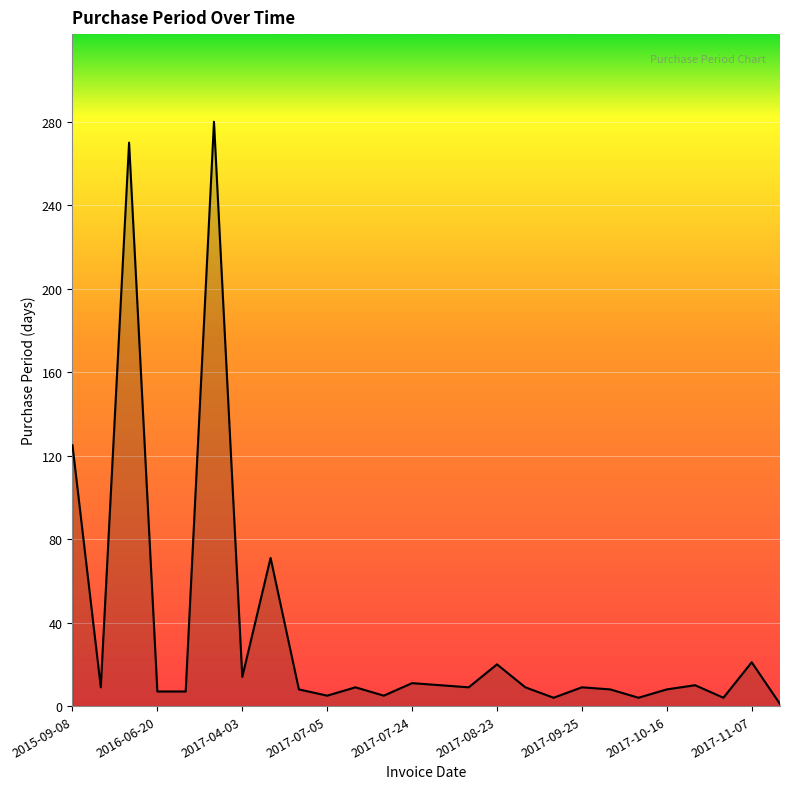

What is the average value?

36